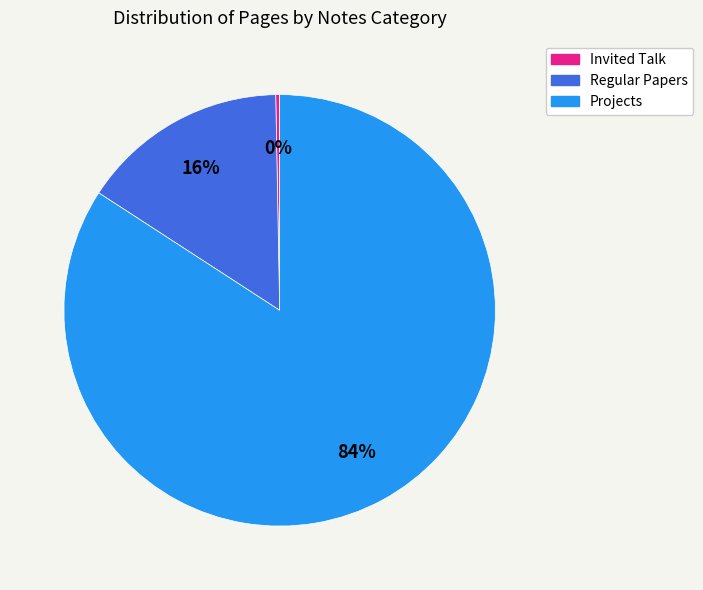

To the nearest percent, what is the average slice percentage?

33%